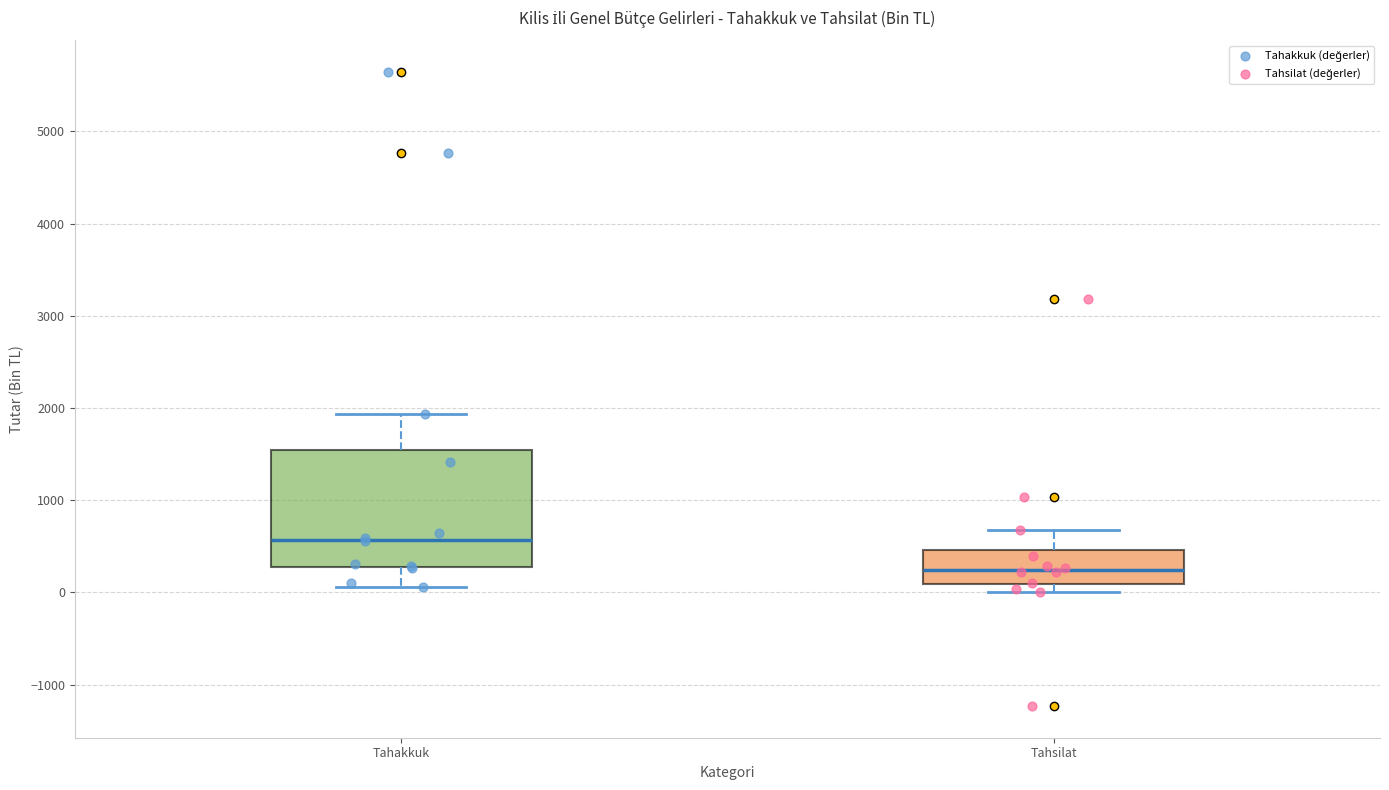

Comparing the boxes themselves (not the whiskers), which one is the tallest?

Tahakkuk